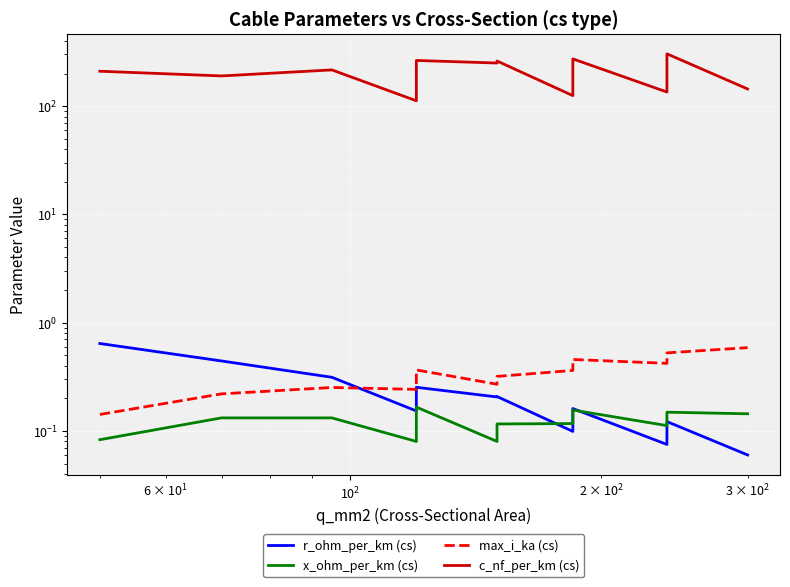

How many lines are shown in the chart?

4